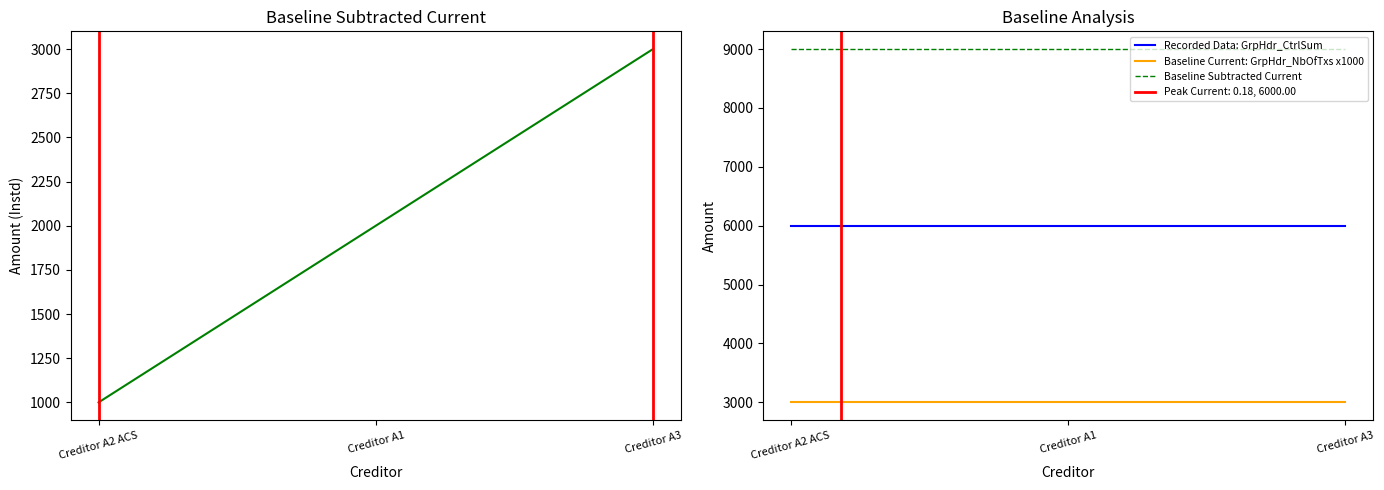

What is the minimum value for Recorded Data: GrpHdr_CtrlSum?

6000.0